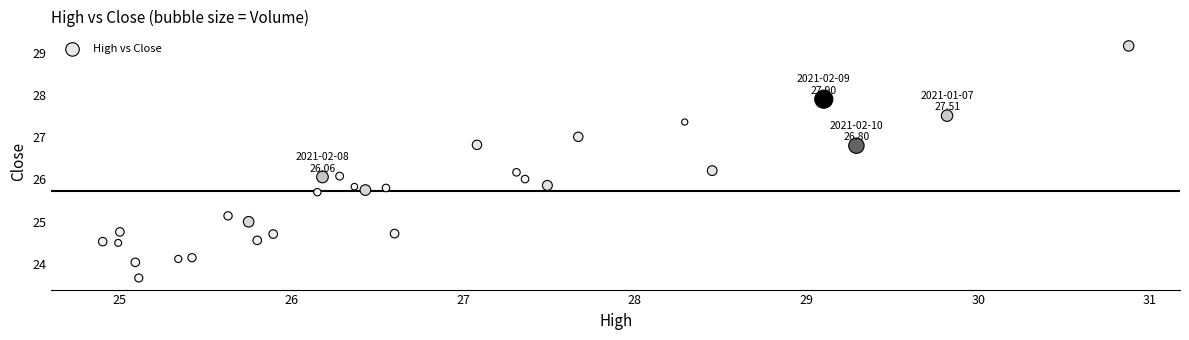

What is the range of Y values (max minus min)?

5.5